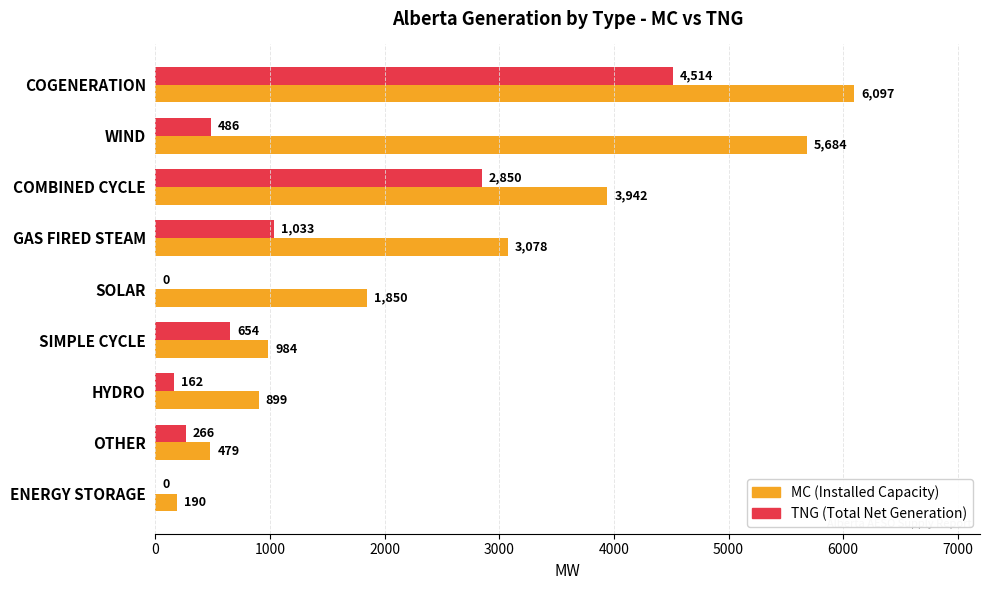

At which category is the sum across all series the highest?

COGENERATION